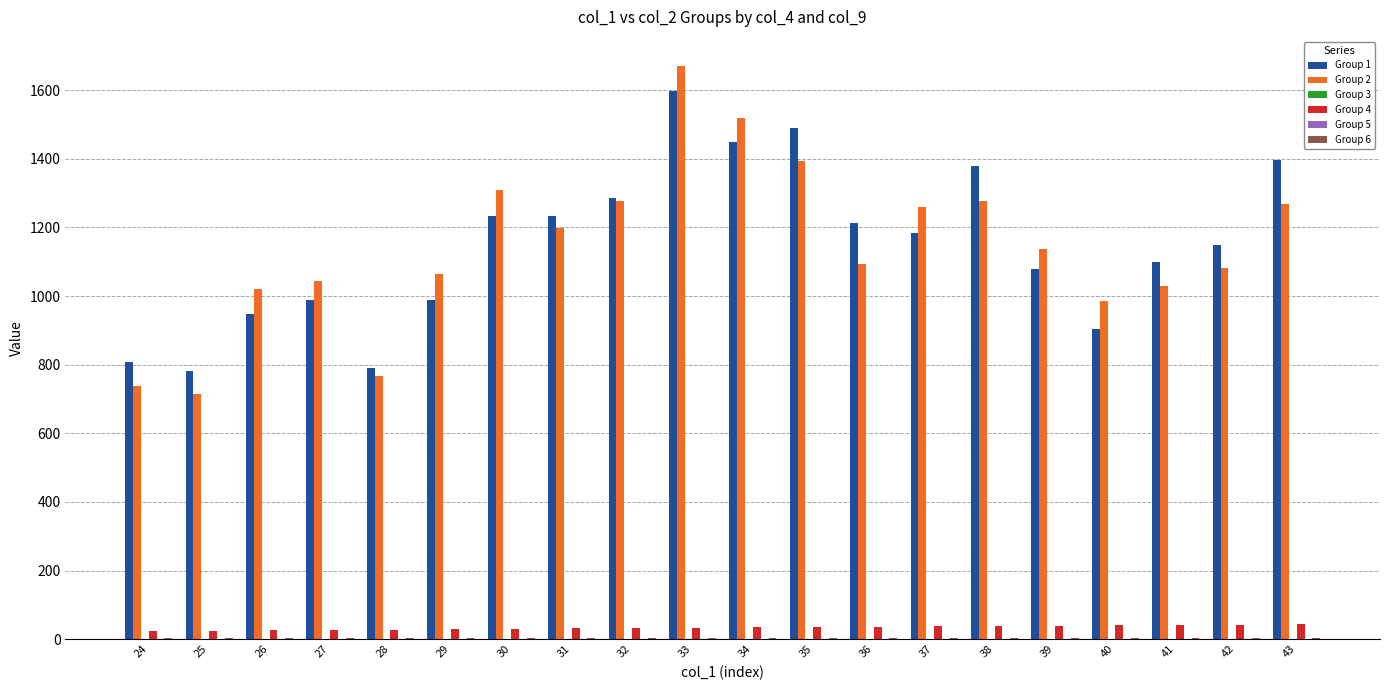

The value of Group 2 at 33 is 458.8. True or false?

False